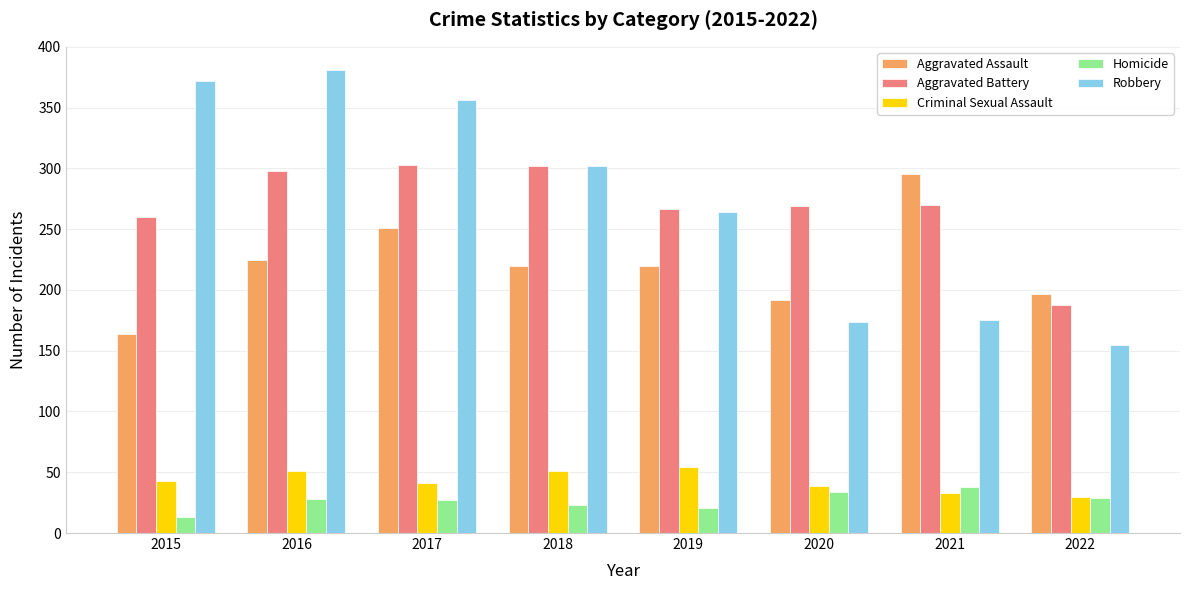

What is the difference between the Aggravated Assault values at 2017 and 2019?

31